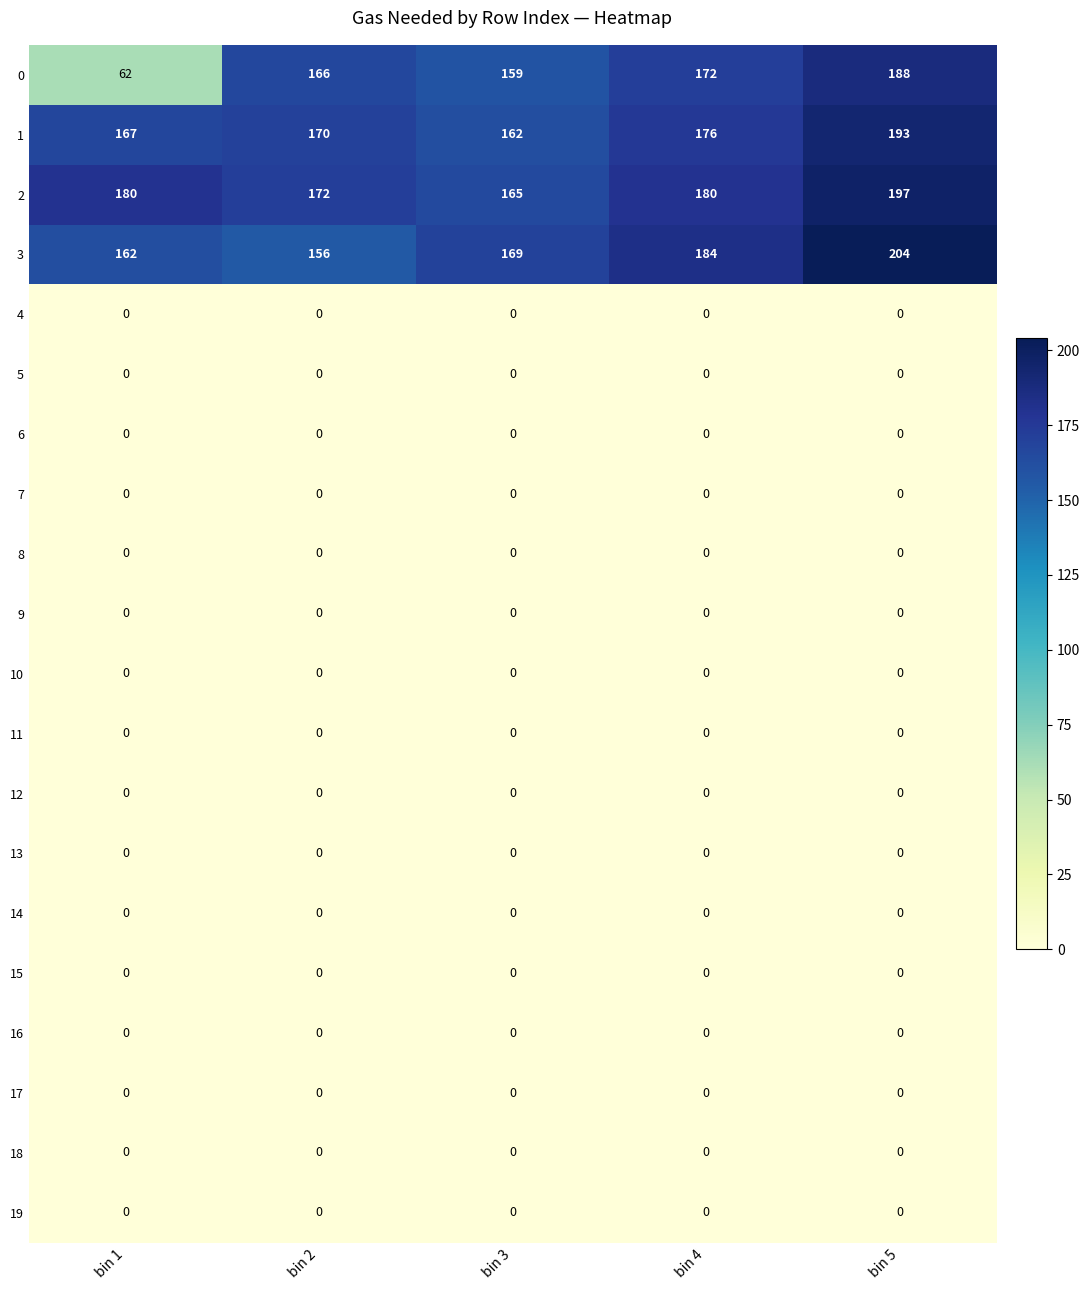

At which label does 2 reach its peak?

bin 5